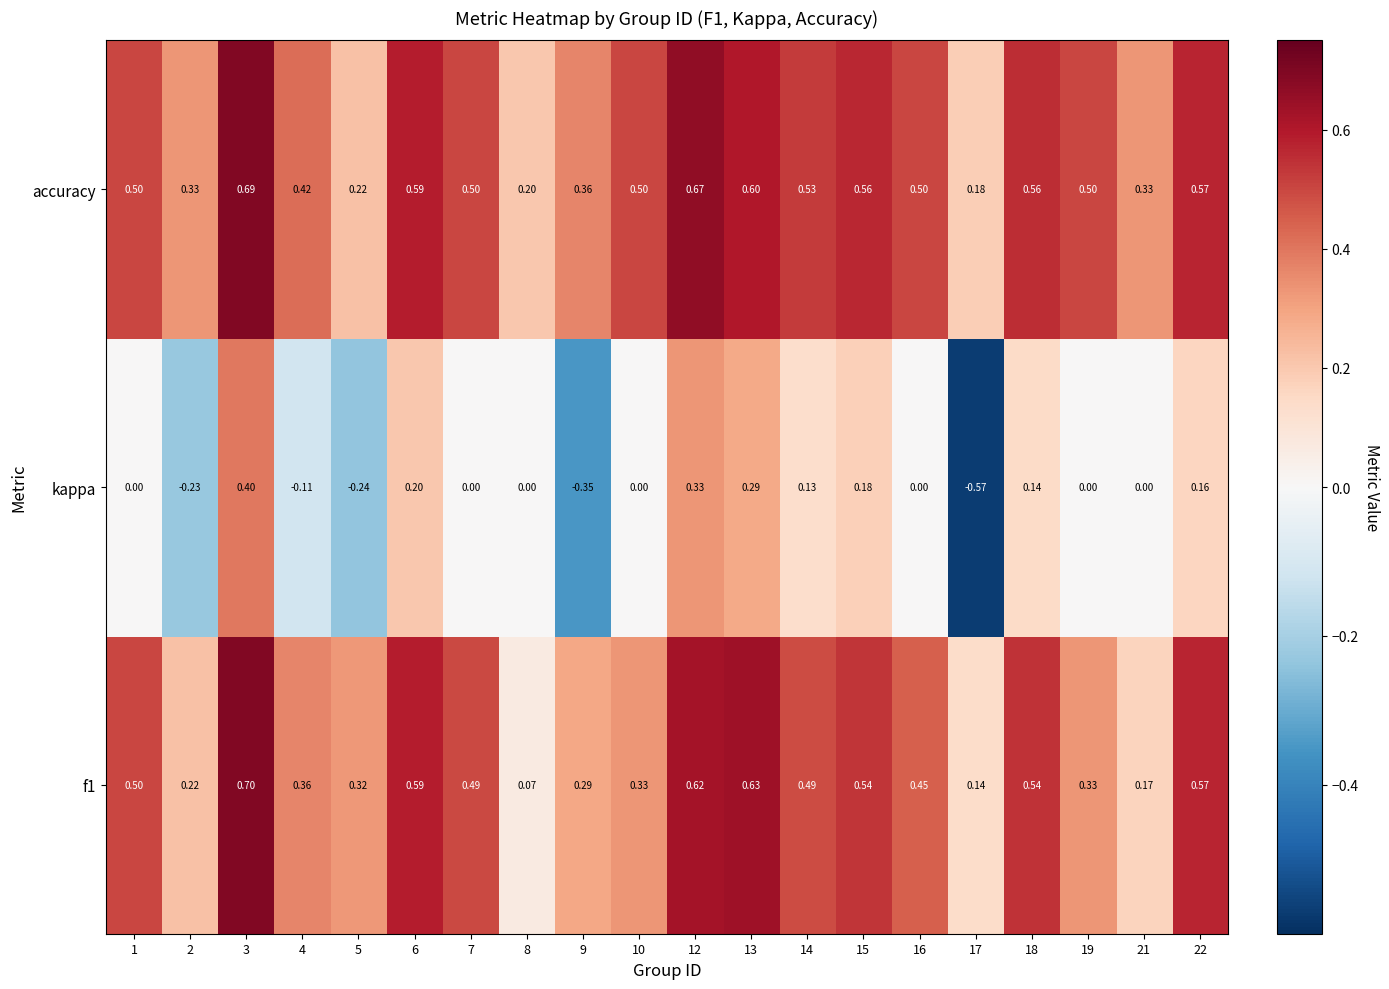

Which series has the largest range (max minus min)?

kappa